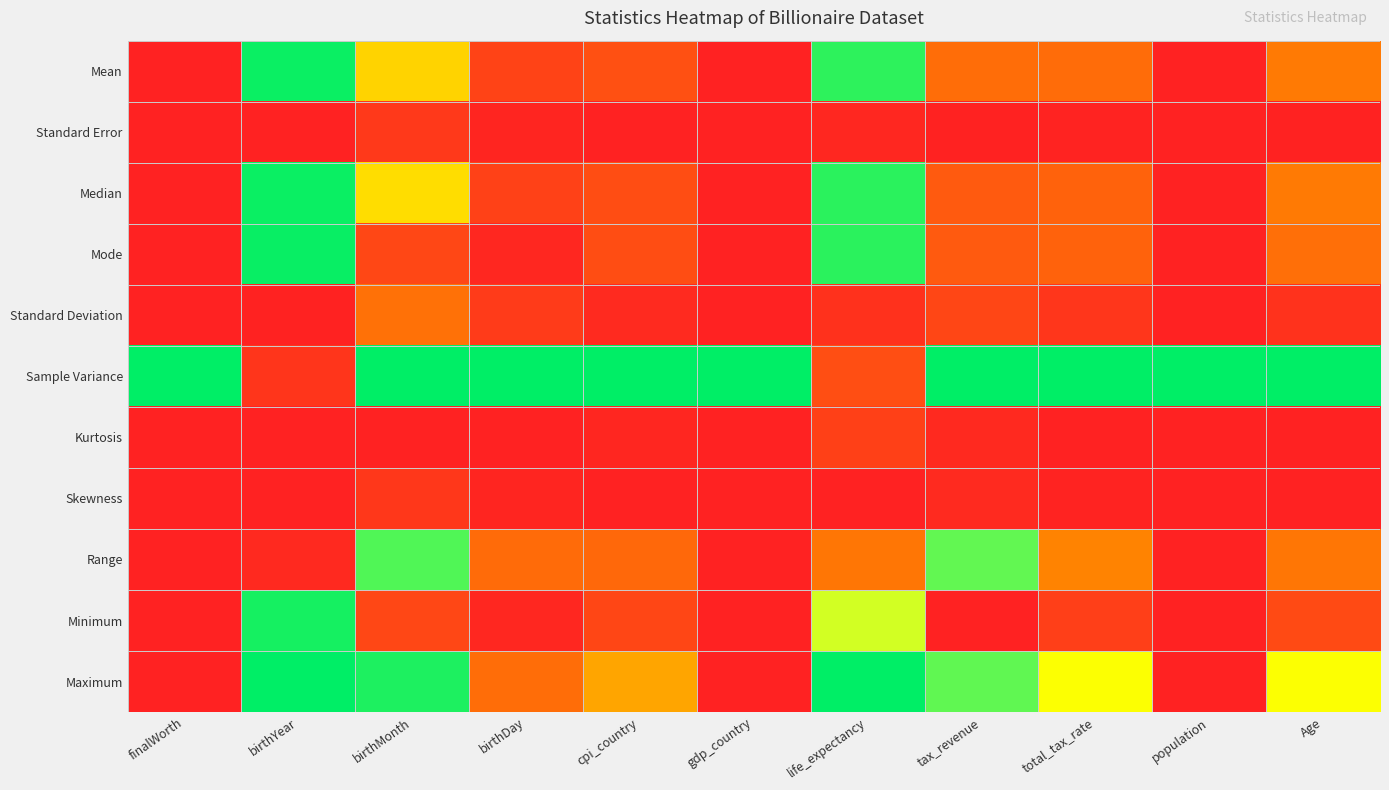

At life_expectancy, list the series in order from smallest to largest.

Skewness, Standard Error, Standard Deviation, Kurtosis, Sample Variance, Range, Minimum, Mean, Median, Mode, Maximum